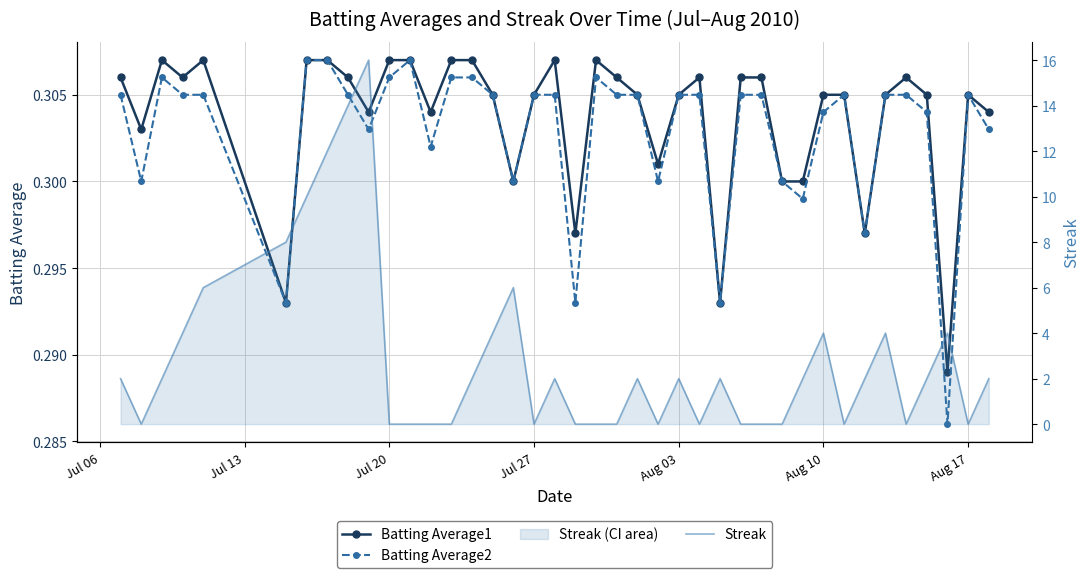

What are all the series names shown in the legend?

Batting Average1, Batting Average2, Streak